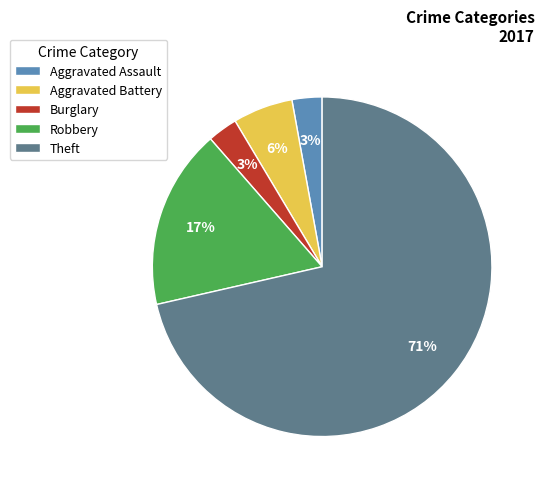

Is it true that Aggravated Assault is 3% of the pie?

True